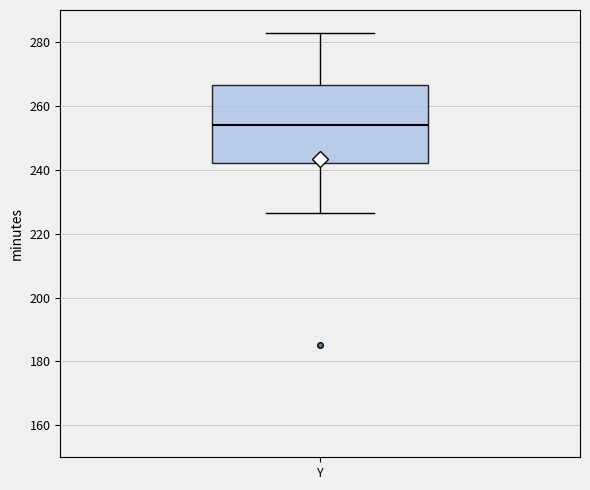

Transcribe this box plot: give where the median line is, the range the box spans, and where the two whiskers end, as read against the y-axis. The values are not printed on the chart, so give them approximately, as read against the axis.

median 254, box 242 to 266, whiskers 226 to 282